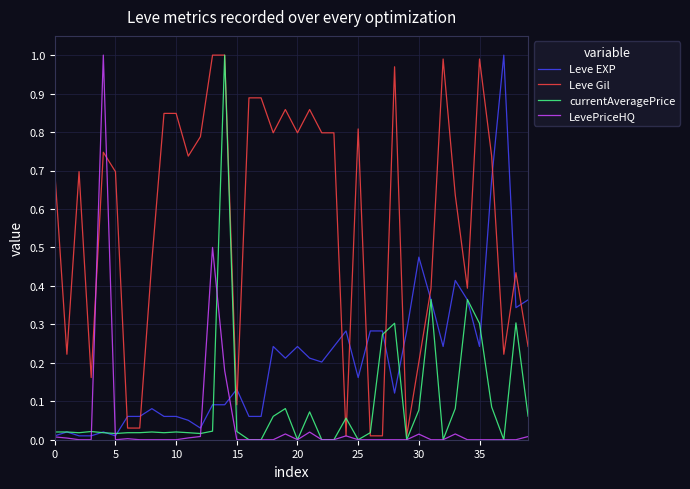

True or false: Leve Gil and Leve EXP cross at least once.

True